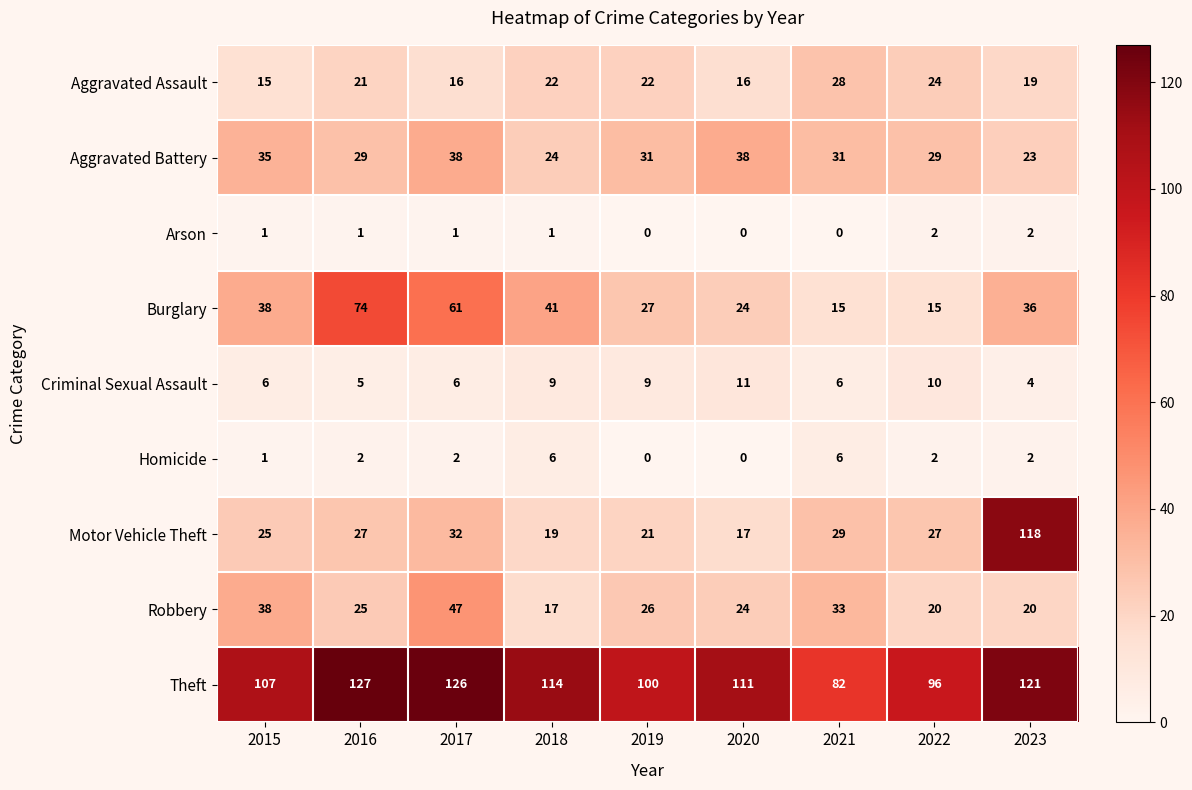

How many categories are shown in the chart?

9